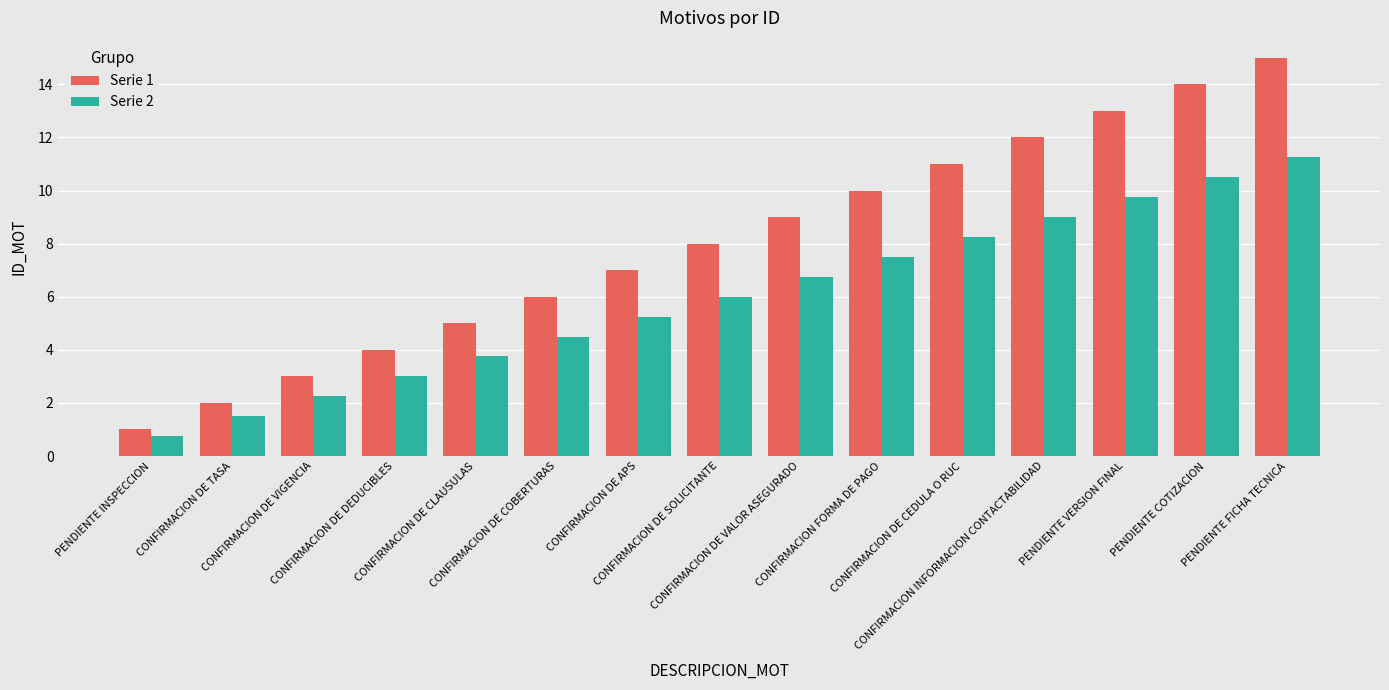

Which series has the largest total across all categories?

Serie 1